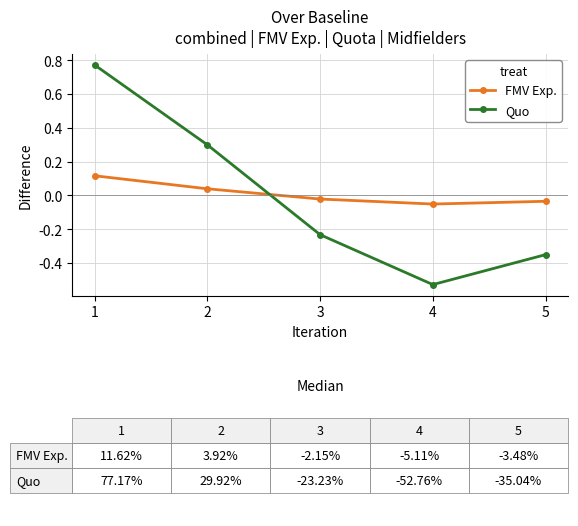

List the labels in order of FMV Exp. value, smallest first.

4, 5, 3, 2, 1